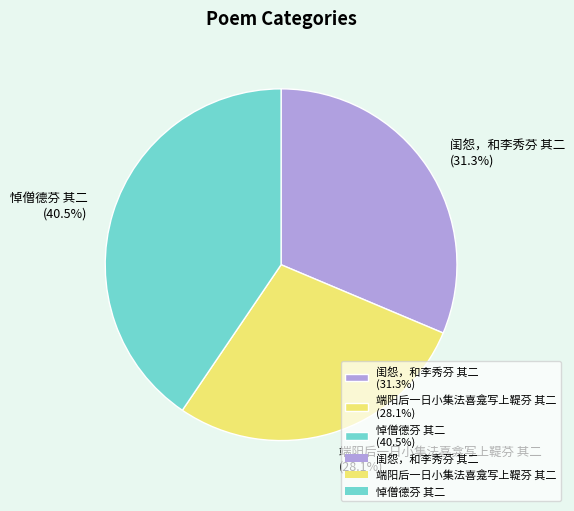

Between 闺怨，和李秀芬 其二 (31.3%) and 悼僧德芬 其二 (40.5%), which is larger?

悼僧德芬 其二 (40.5%)